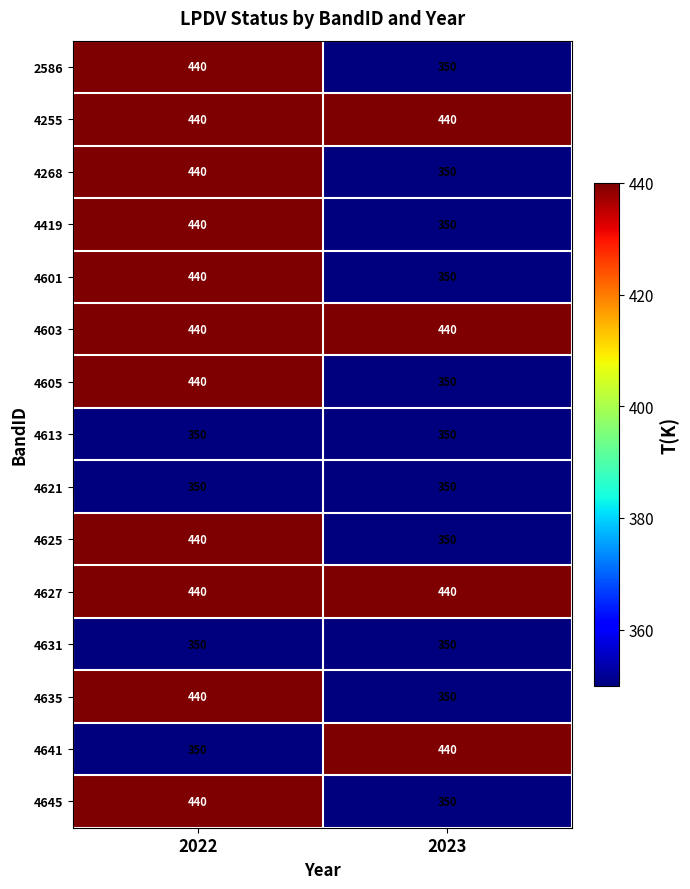

What is the minimum value shown in the chart?

350